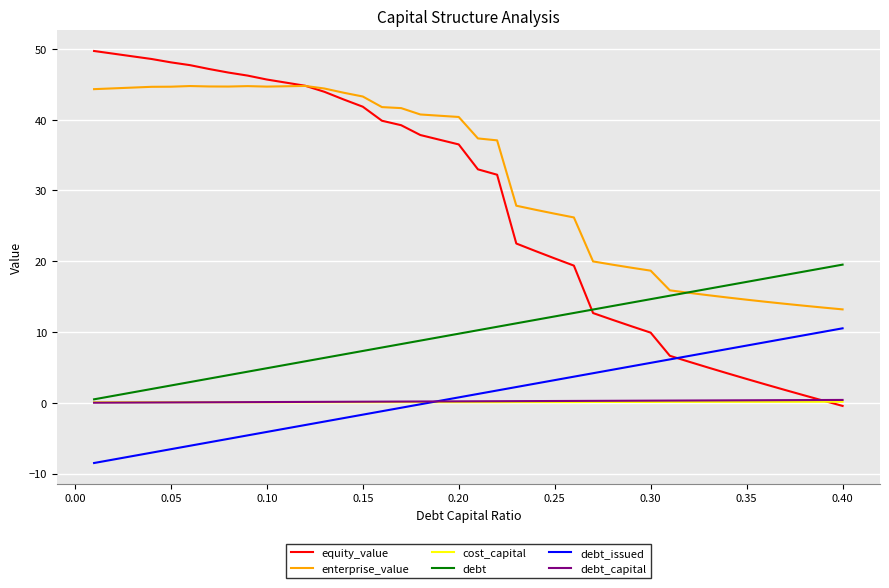

How many lines are shown in the chart?

6